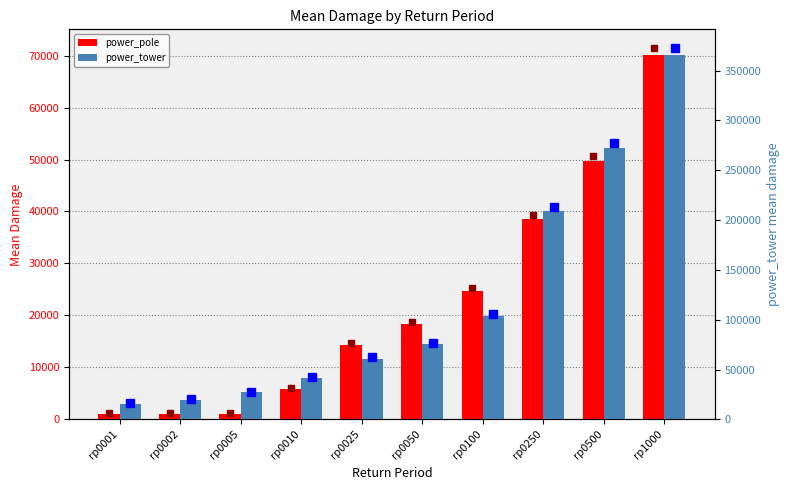

Does the chart contain stacked bars?

No